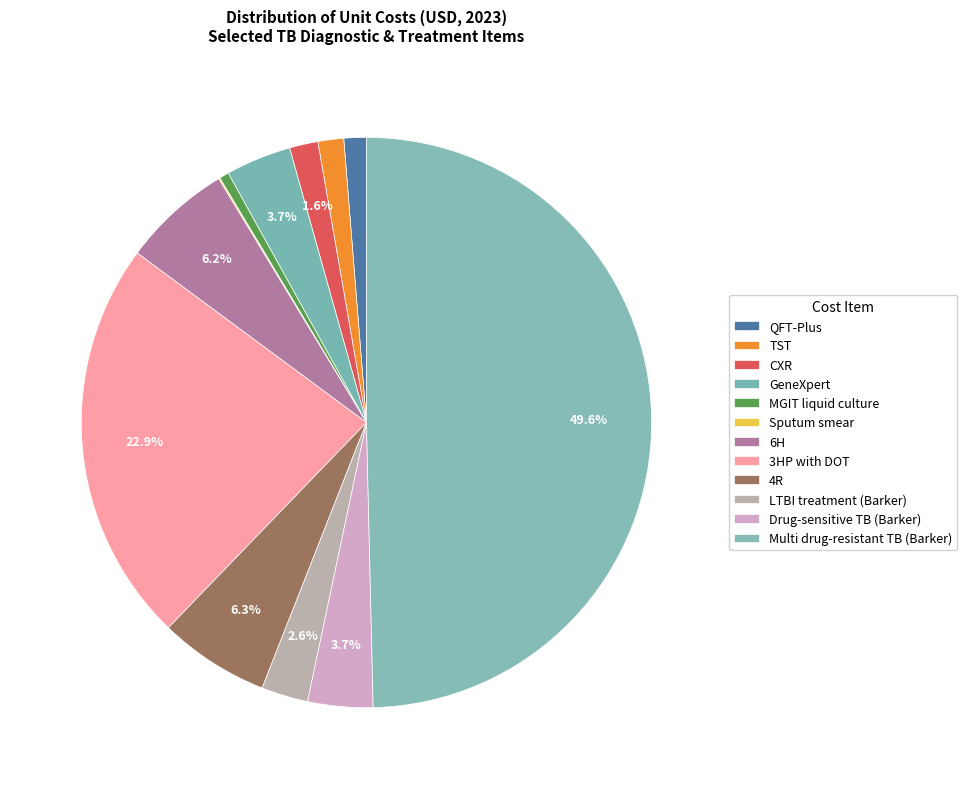

Which slice is the smallest?

Sputum smear